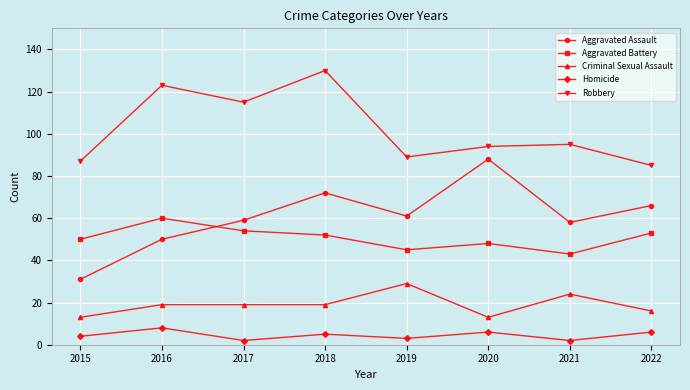

Reading right to left, extract all data points from this chart.

Aggravated Assault: 66	58	88	61	72	59	50	31
Aggravated Battery: 53	43	48	45	52	54	60	50
Criminal Sexual Assault: 16	24	13	29	19	19	19	13
Homicide: 6	2	6	3	5	2	8	4
Robbery: 85	95	94	89	130	115	123	87